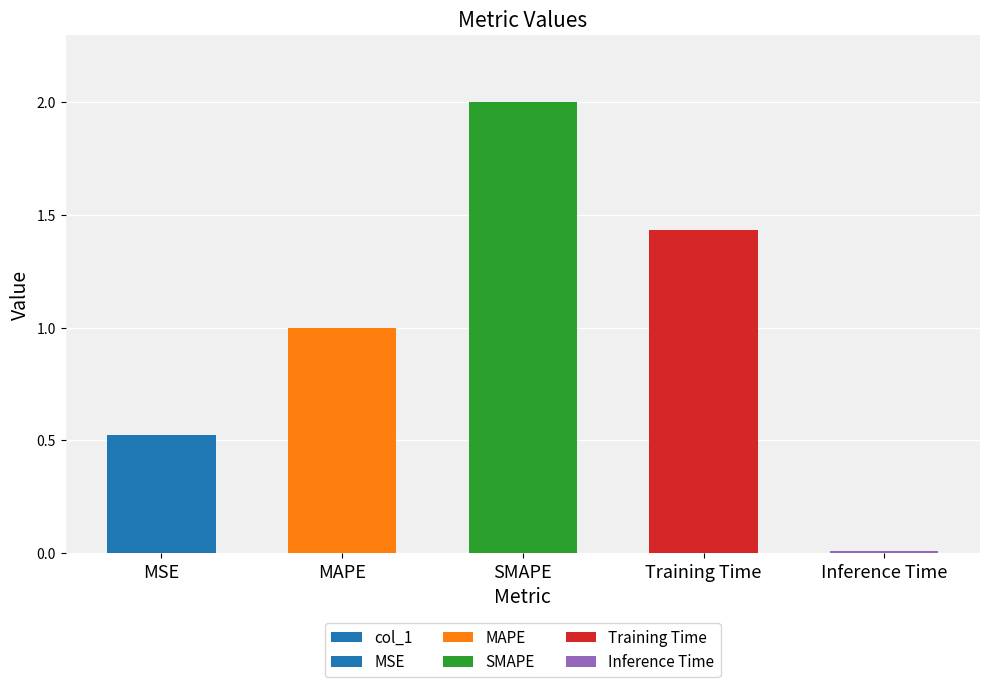

Rank the categories by value from highest to lowest.

SMAPE, Training Time, MAPE, MSE, Inference Time